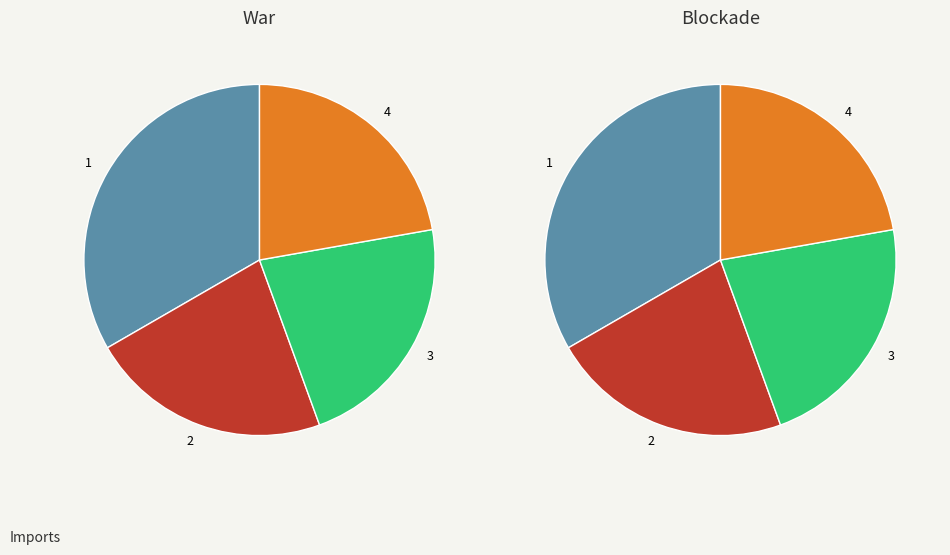

The 6 slice represents 6% of the pie. True or false?

False